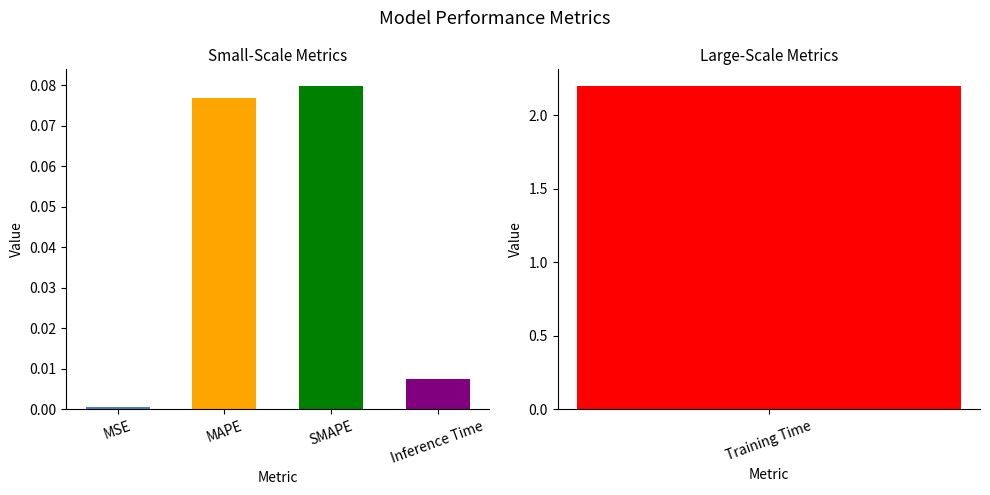

Are the bars grouped side by side (vs. stacked)?

No